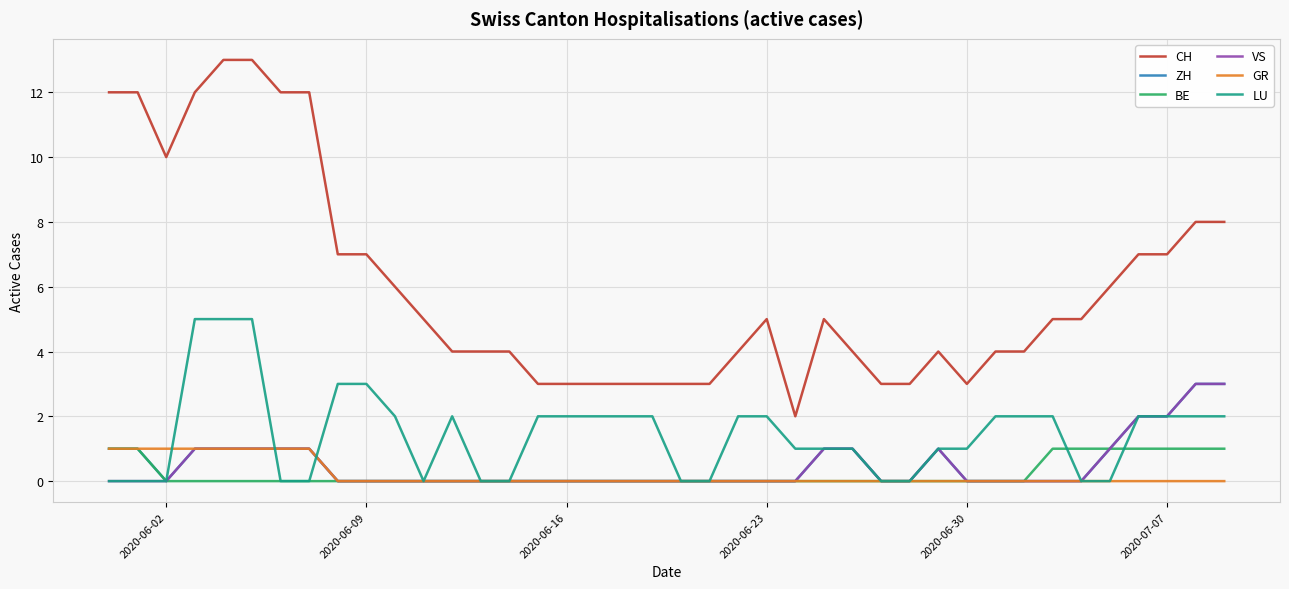

True or false: ZH and CH intersect in this chart.

False